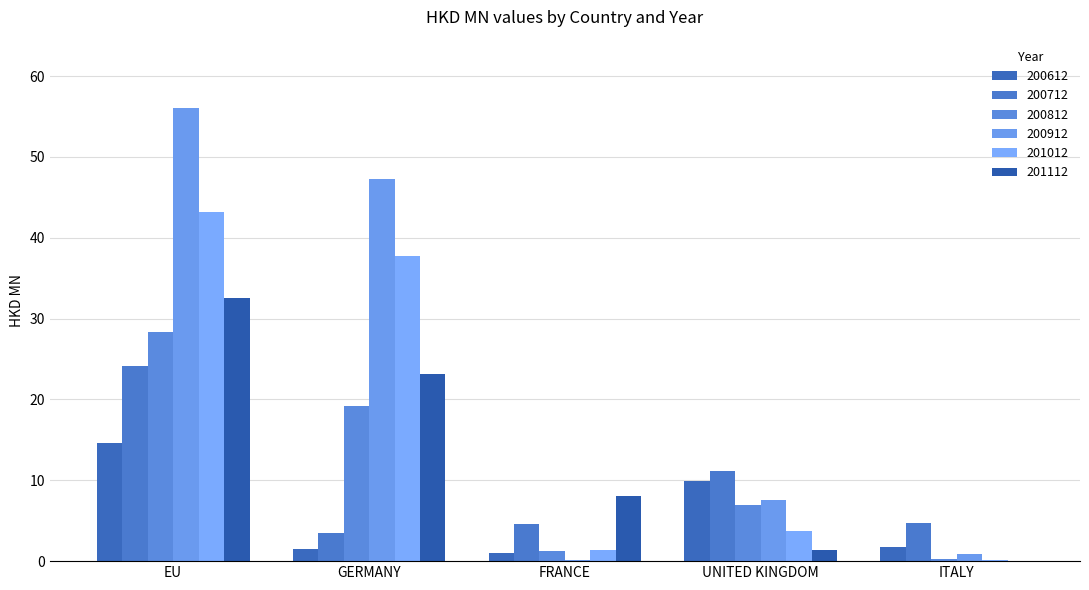

What are all the series names shown in the legend?

200612, 200712, 200812, 200912, 201012, 201112